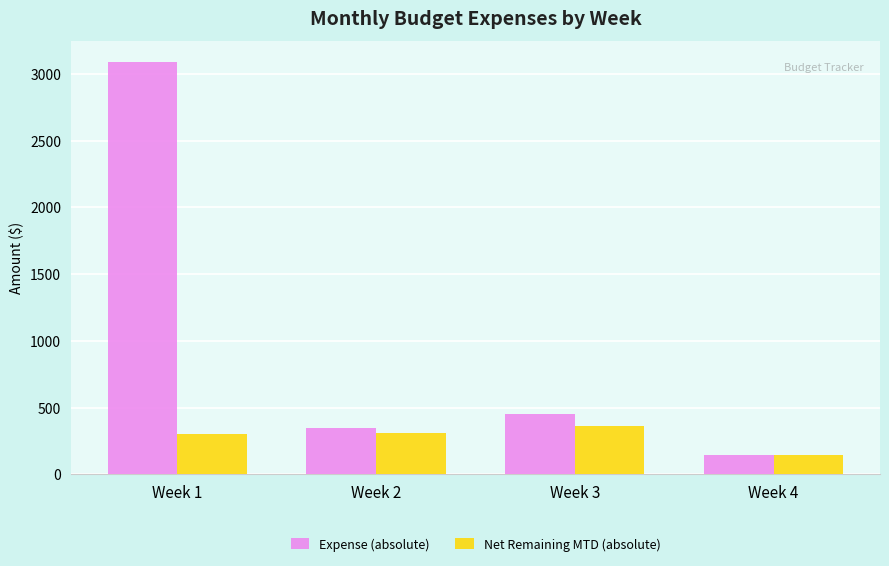

Where is Expense (absolute) nearest to the value 1617?

Week 3